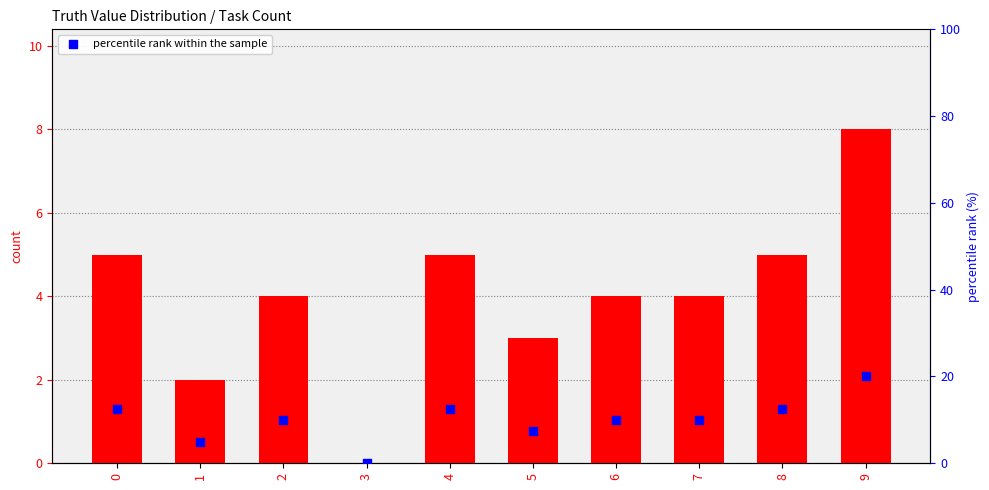

At how many categories does at least one series exceed 18?

1